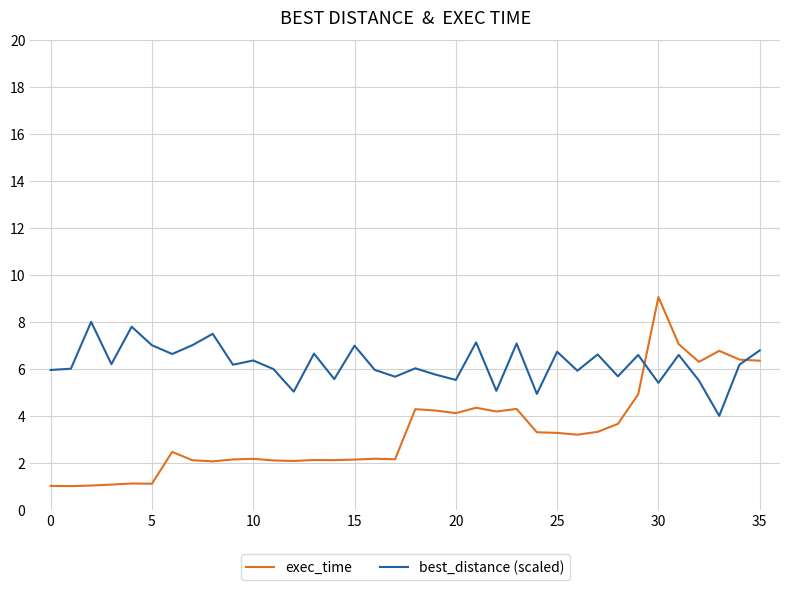

How many times do exec_time and best_distance (scaled) cross each other?

2